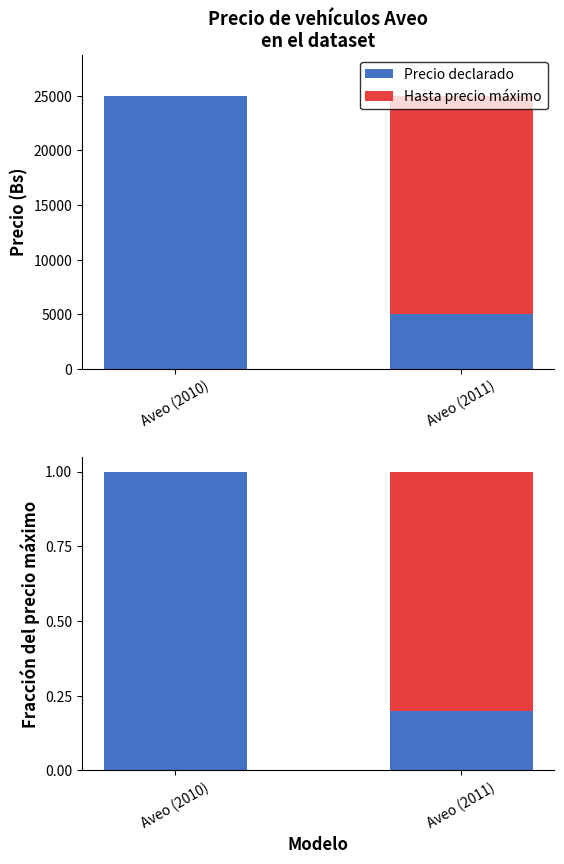

At Aveo (2011), list the series in order from smallest to largest.

Precio declarado, Hasta precio máximo